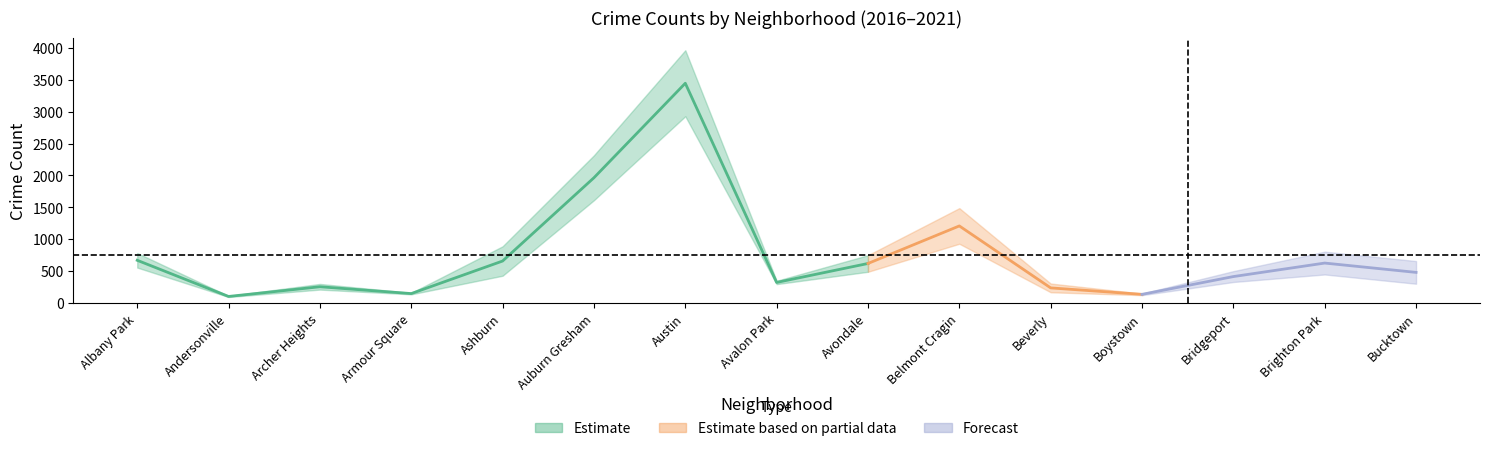

True or false: 2020 and 2019 intersect in this chart.

False